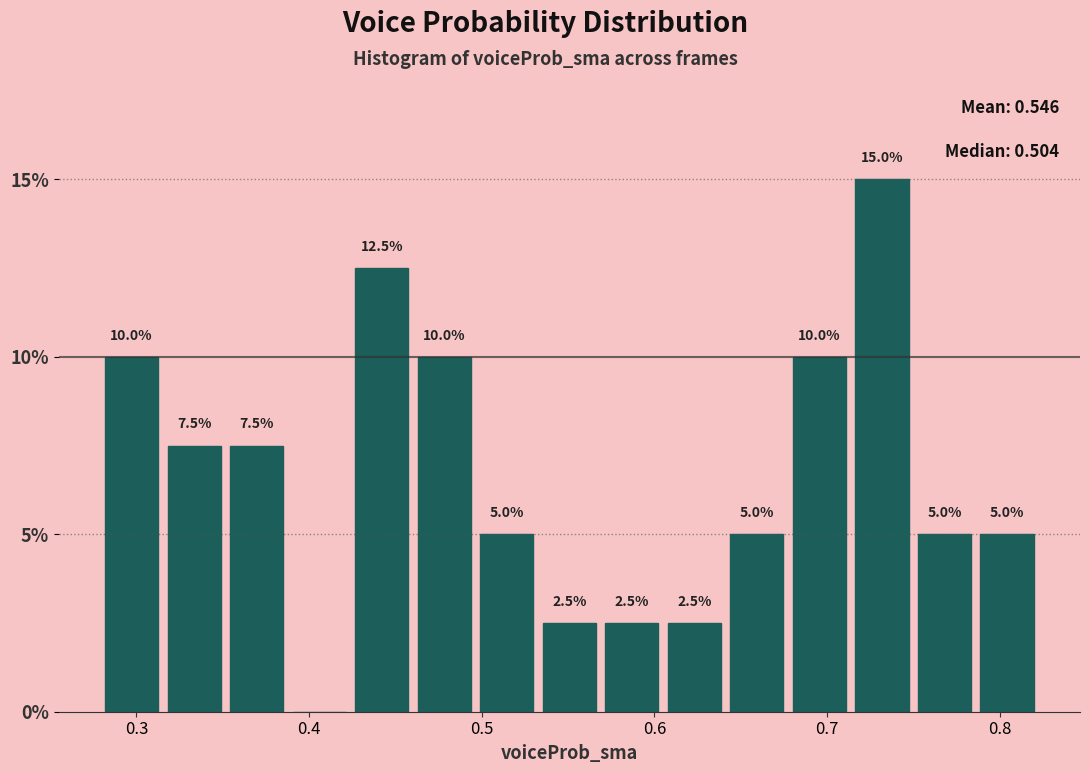

Around what value on the x-axis is the tallest bar? Give the approximate position of its centre, as read against the axis.

0.73